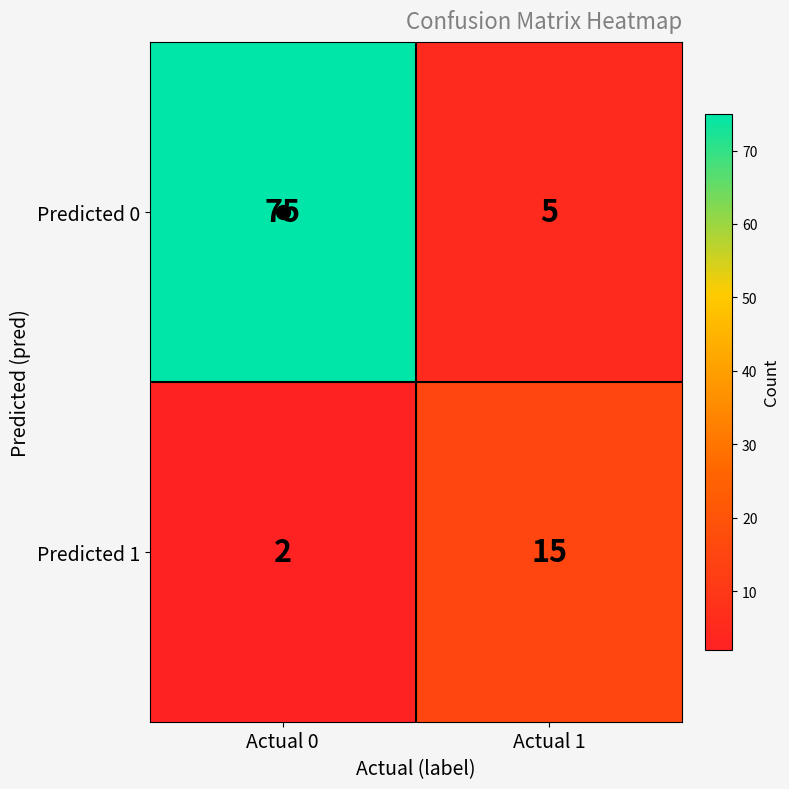

Is it true that Predicted 0 equals 75 at Actual 0?

True